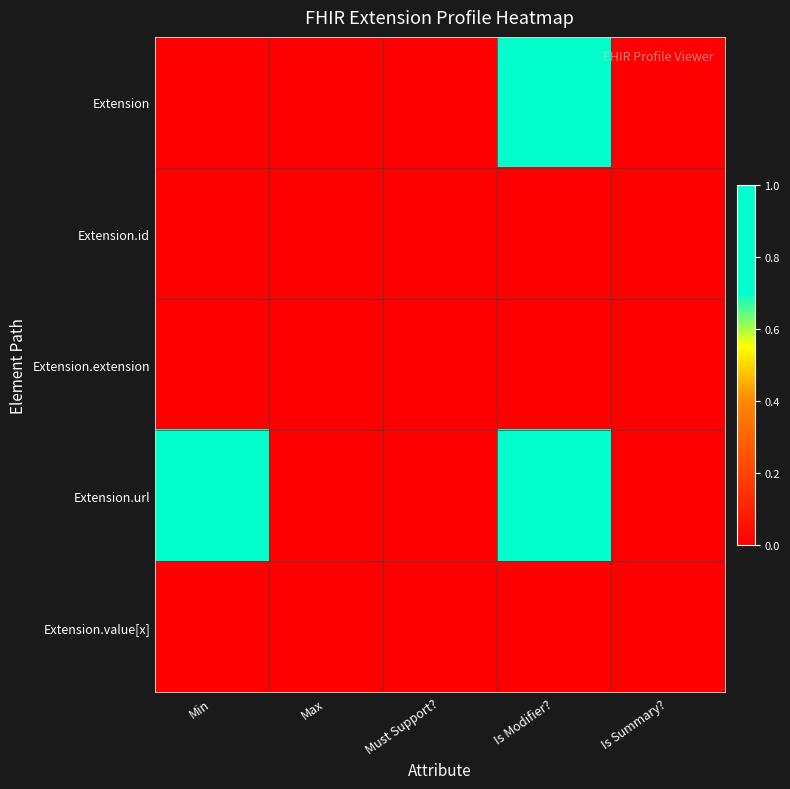

Rank the series by their maximum value, from highest to lowest.

Extension, Extension.url, Extension.id, Extension.extension, Extension.value[x]